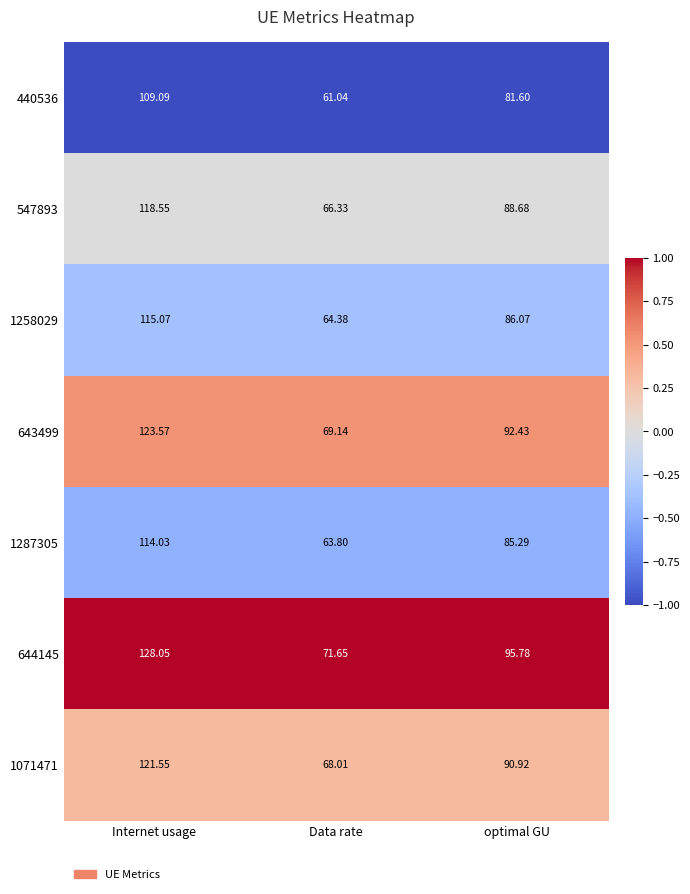

Count the number of data series in this chart.

7